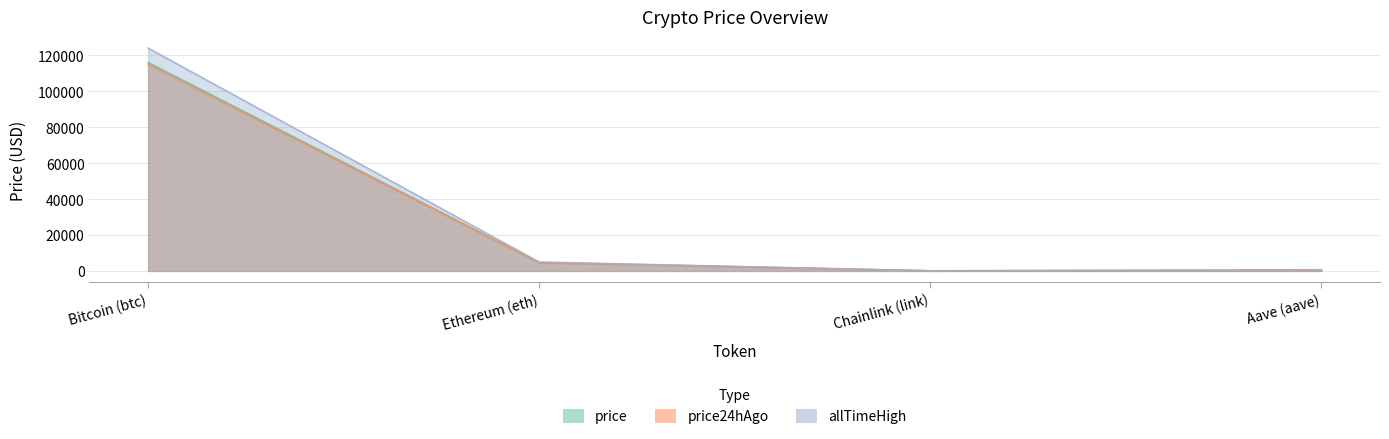

Which series changed the most between Bitcoin (btc) and Chainlink (link)?

allTimeHigh